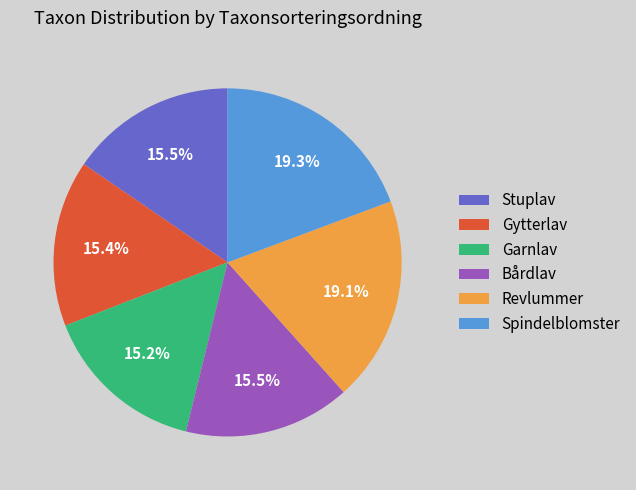

Is the sum of Stuplav and Garnlav greater than half?

No